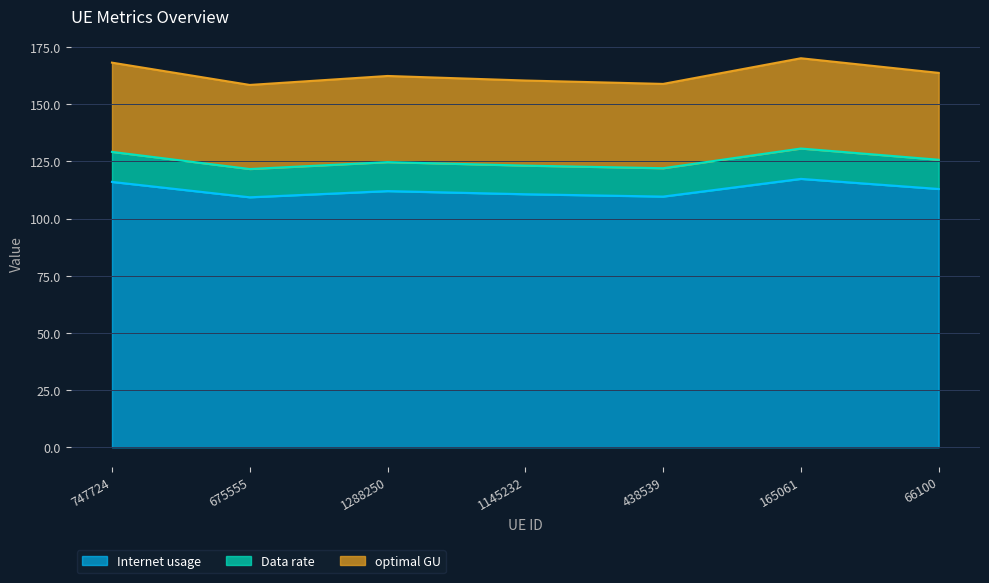

Which category has the highest value across all series?

165061